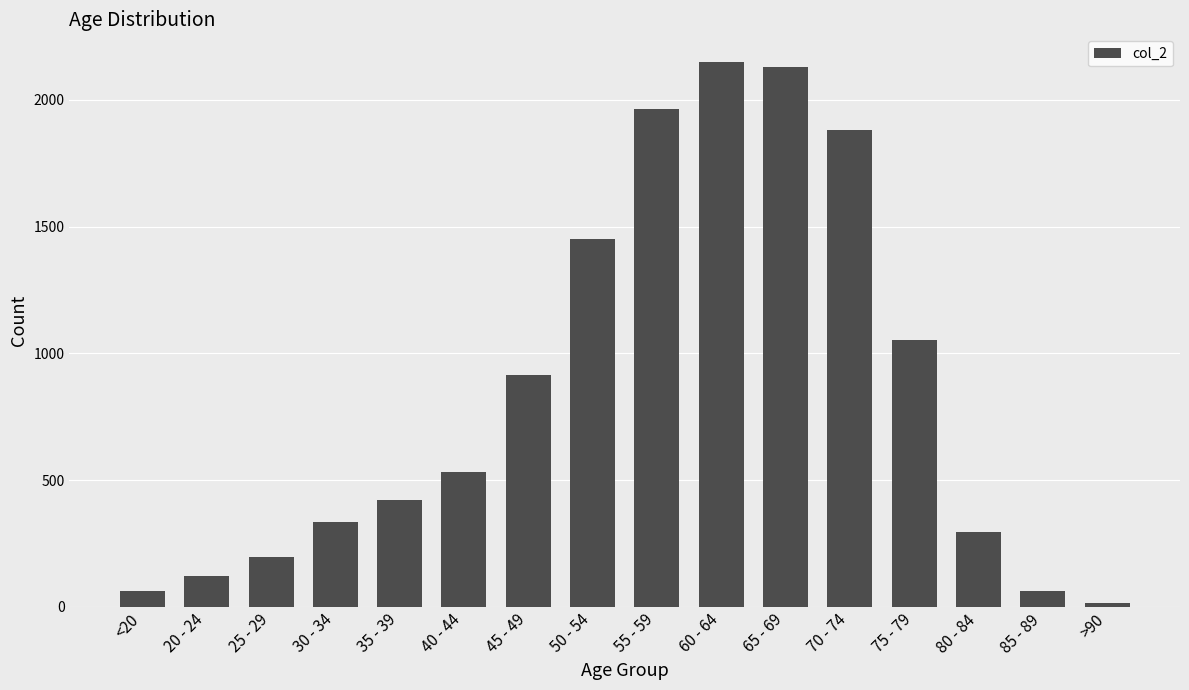

Count the number of data series in this chart.

1